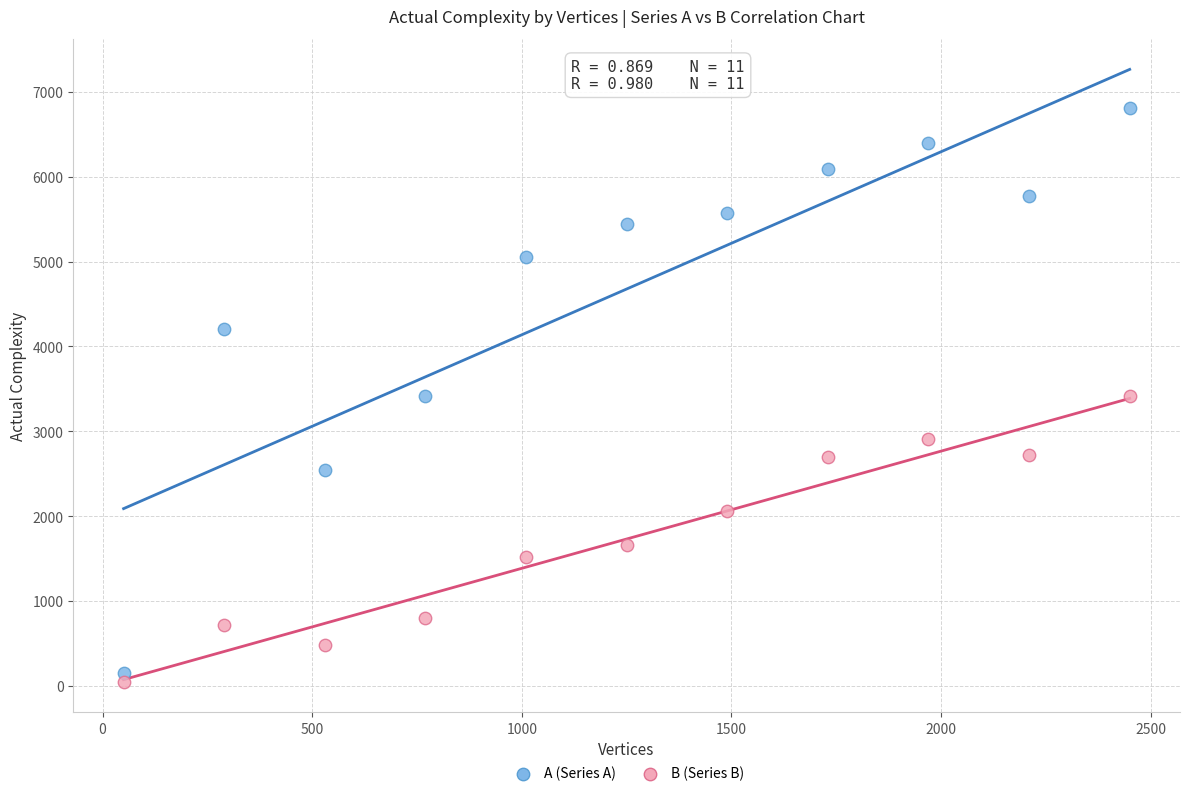

Count the number of points in this scatter plot.

22